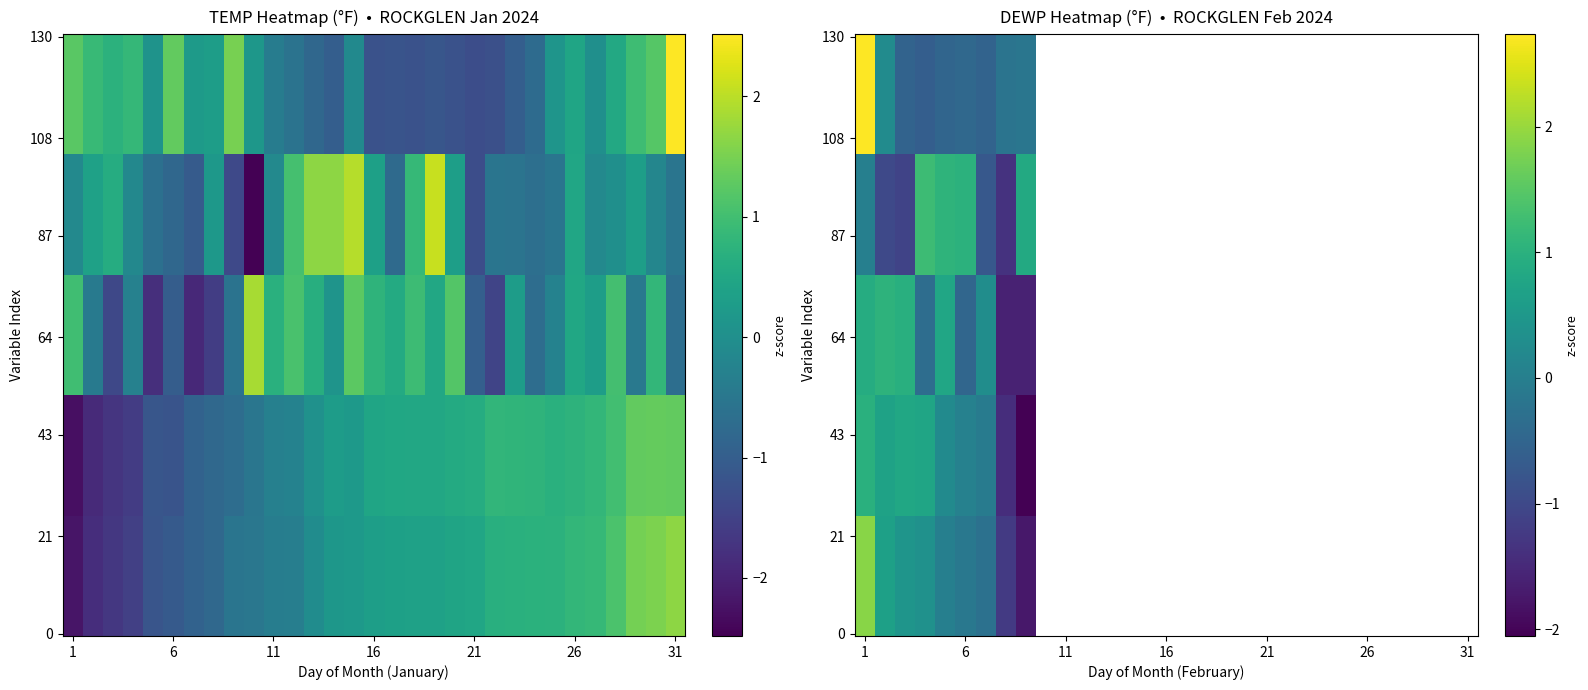

At which label is Jan closest to 0?

12